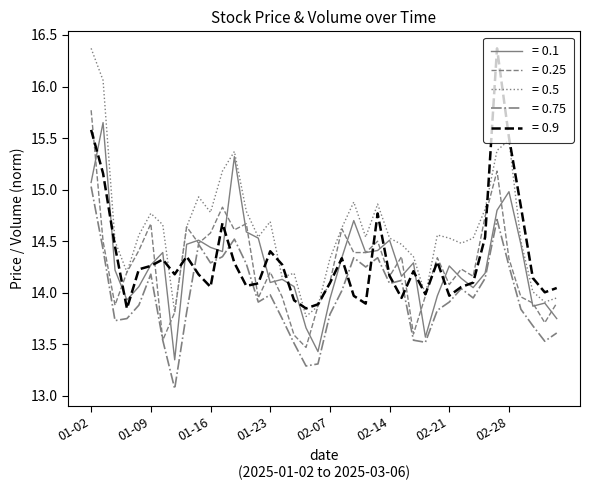

What are all the series names shown in the legend?

= 0.1, = 0.25, = 0.5, = 0.75, = 0.9